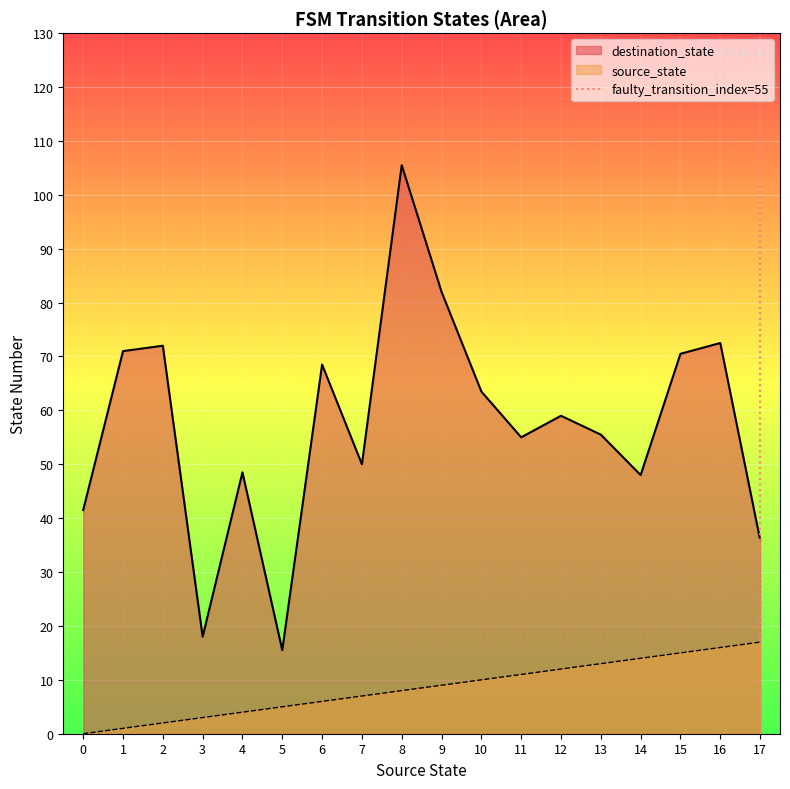

True or false: destination_state and source_state cross at least once.

False